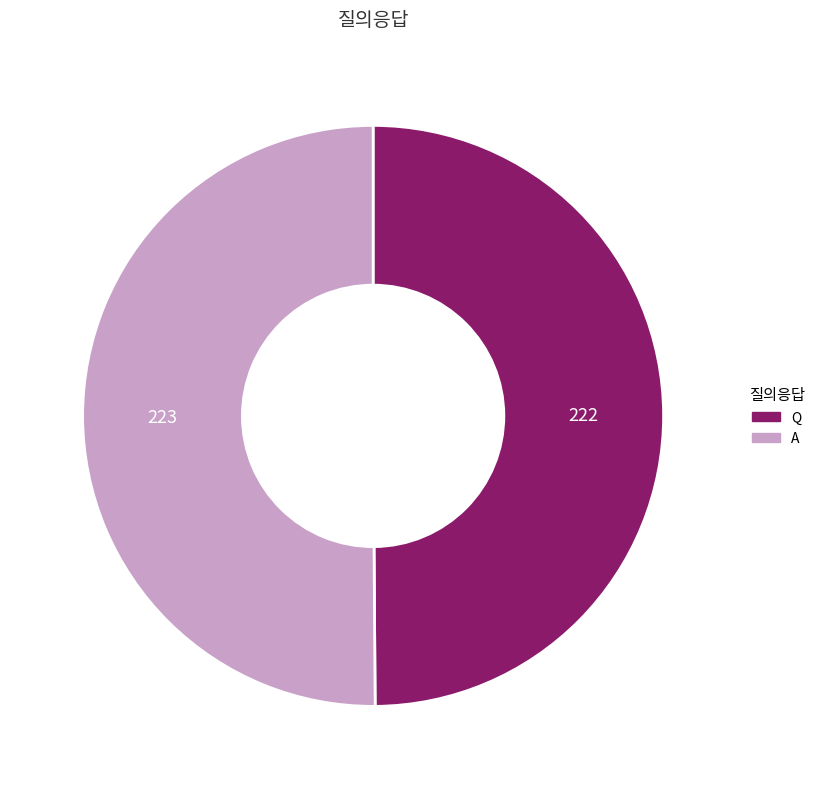

What is the ratio of the value at Q to the value at A?

1.0